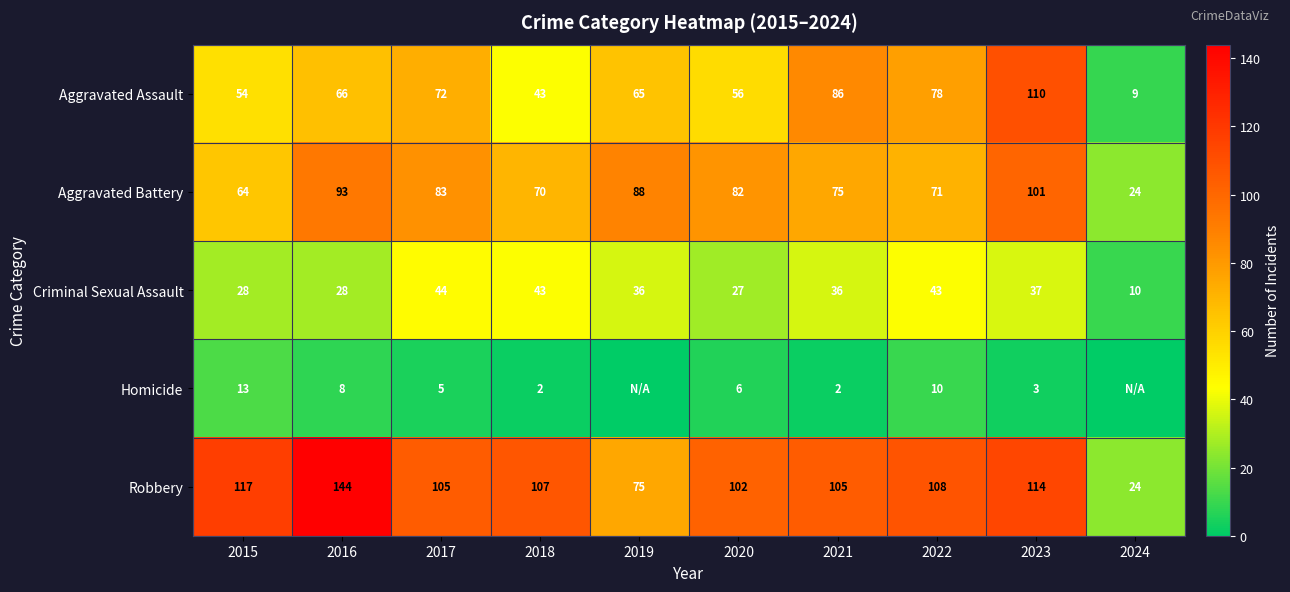

Rank the series at 2016 from highest to lowest value.

Robbery, Aggravated Battery, Aggravated Assault, Criminal Sexual Assault, Homicide